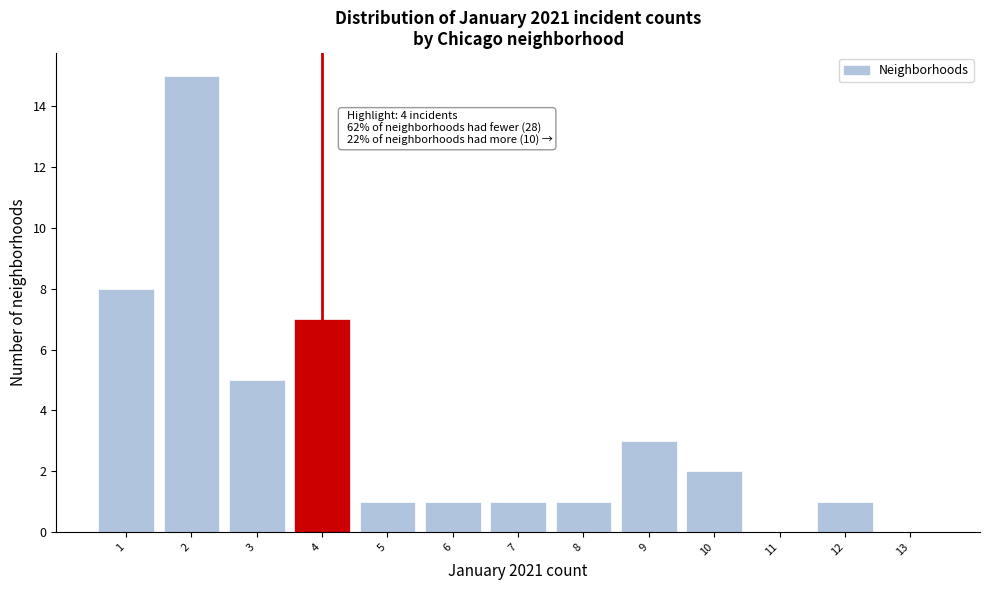

Which range on the x-axis has the tallest bar?

1.5 to 2.5